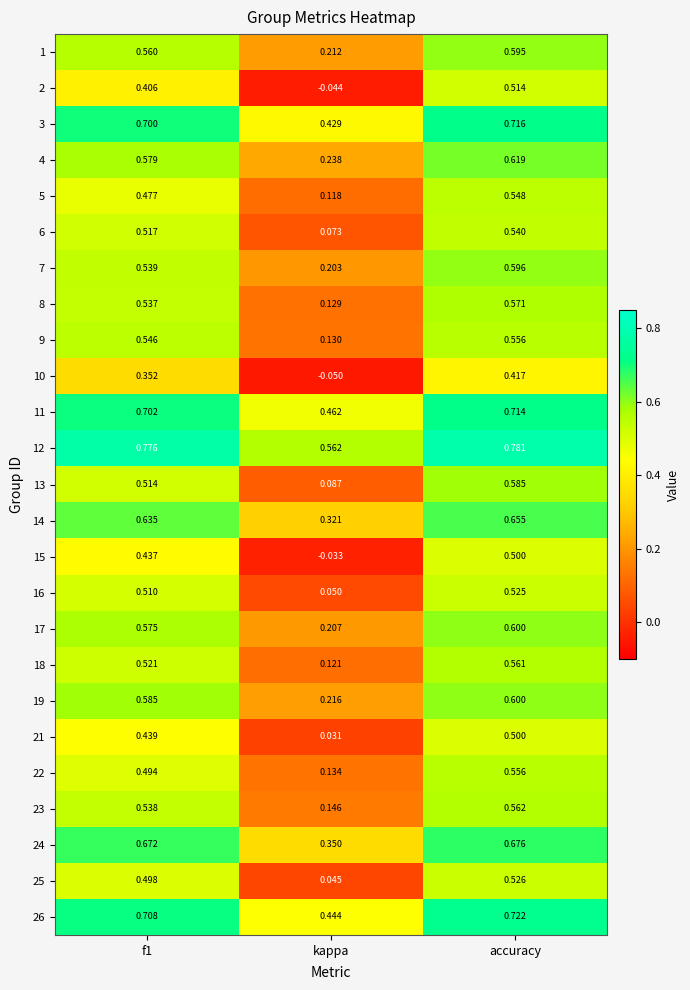

Is the value of 2 at kappa greater than the value of 25 at accuracy?

No